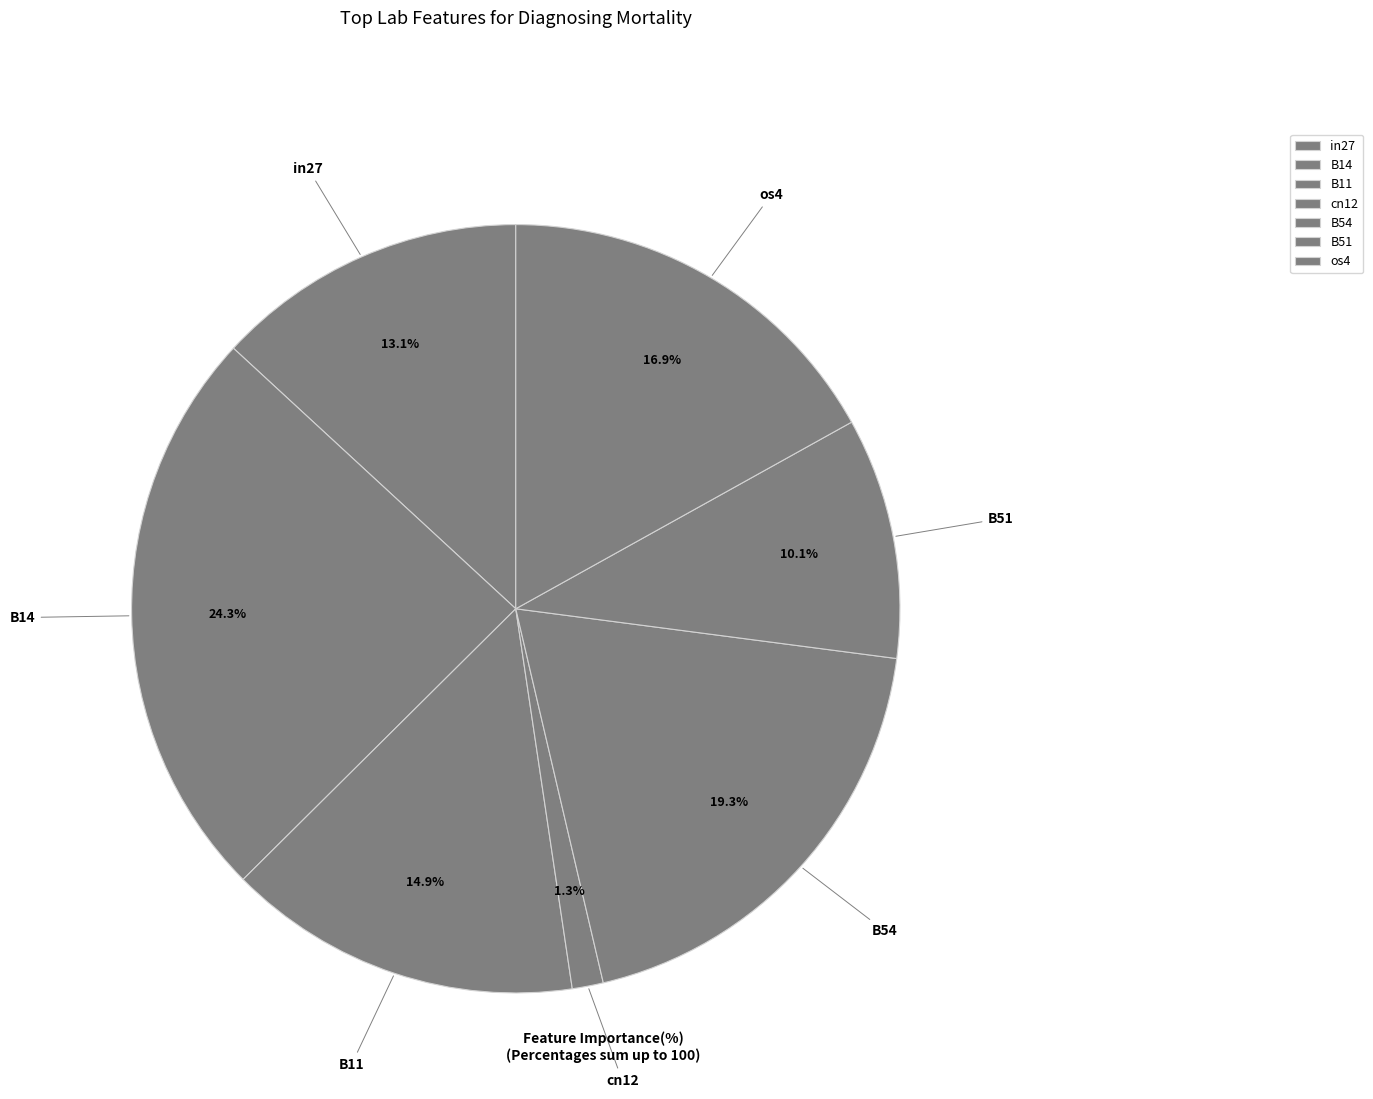

Count the number of slices in the pie.

7